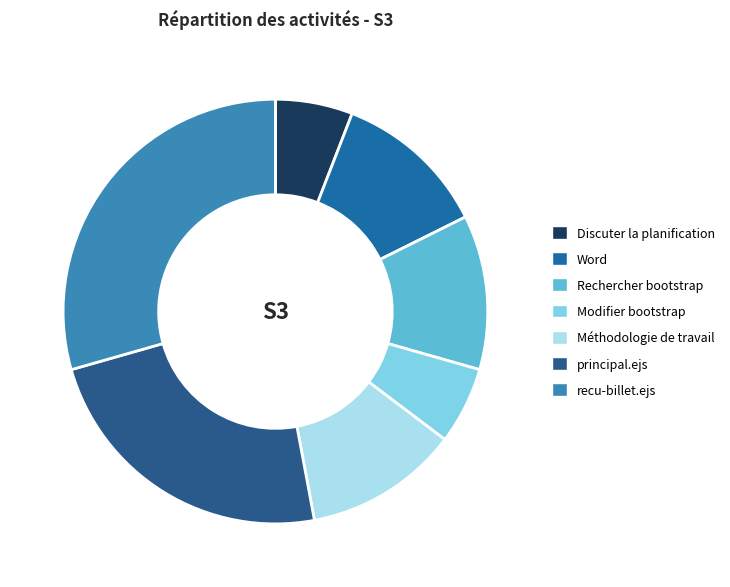

To the nearest percent, what percentage of the pie is recu-billet.ejs?

29%